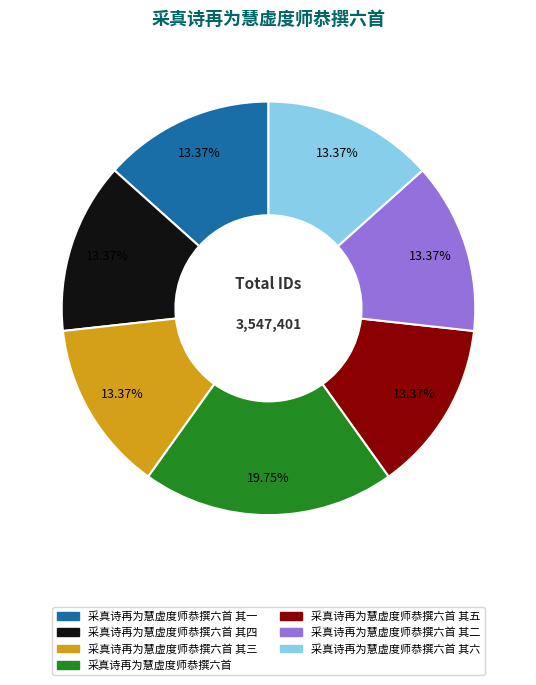

What percentage is the 采真诗再为慧虚度师恭撰六首 其三 slice, to the nearest percent?

13%